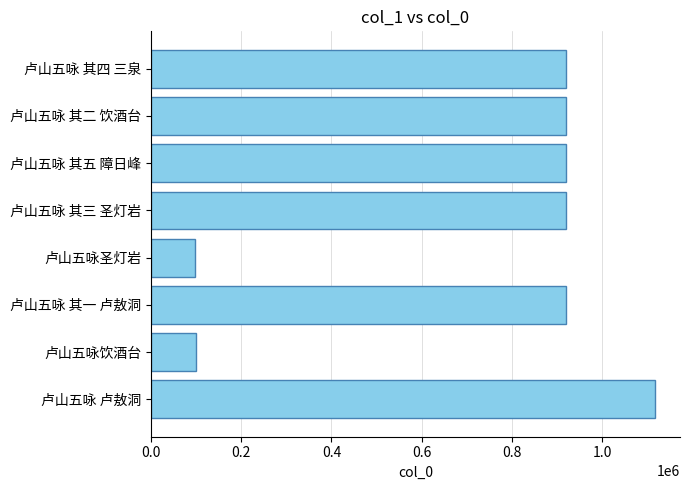

The value at 卢山五咏 其三 圣灯岩 is 920745. True or false?

True